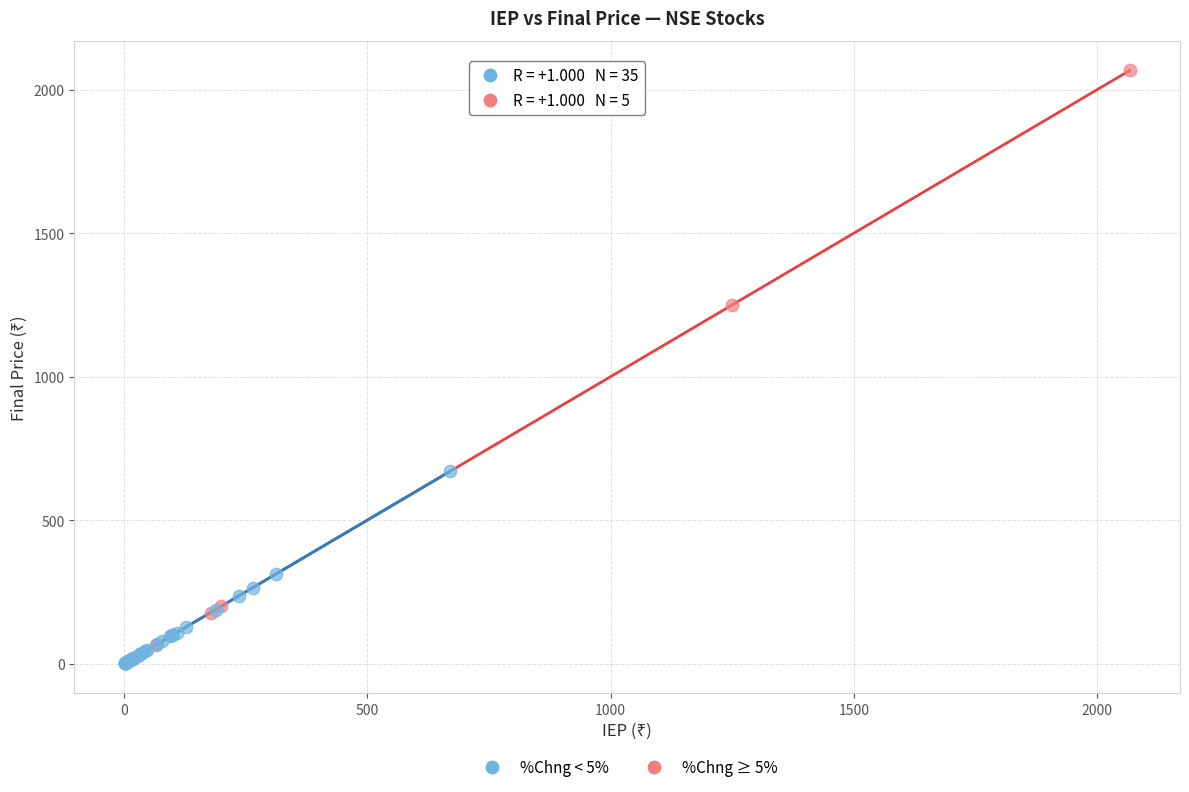

Which series contains the highest Y value?

%Chng ≥ 5%